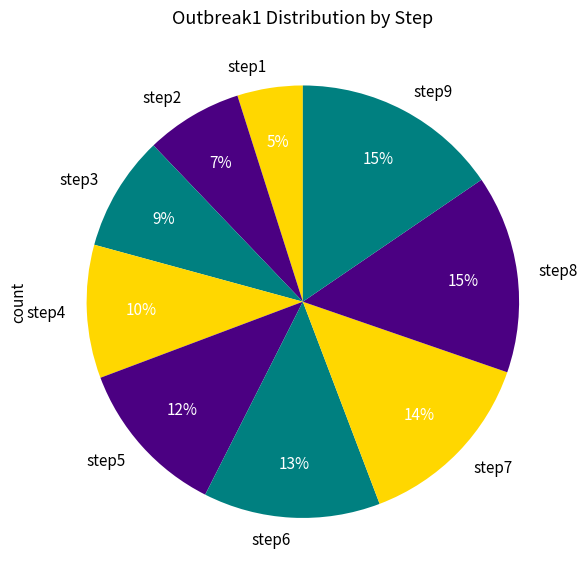

Does step5 represent more than half of the total?

No